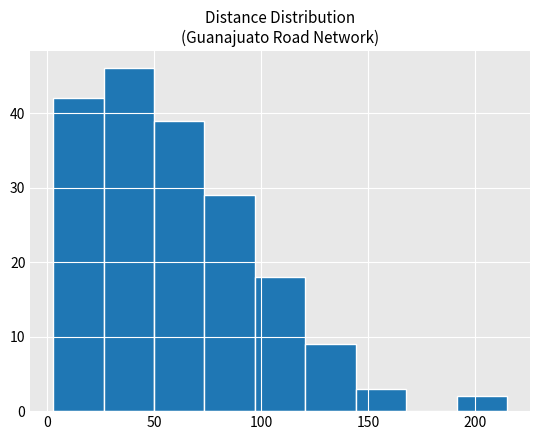

What is the height of the bar covering 5 to 25 on the x-axis? Neither the bar edges nor the heights are printed on the chart, so give them approximately, as read against the axes.

42